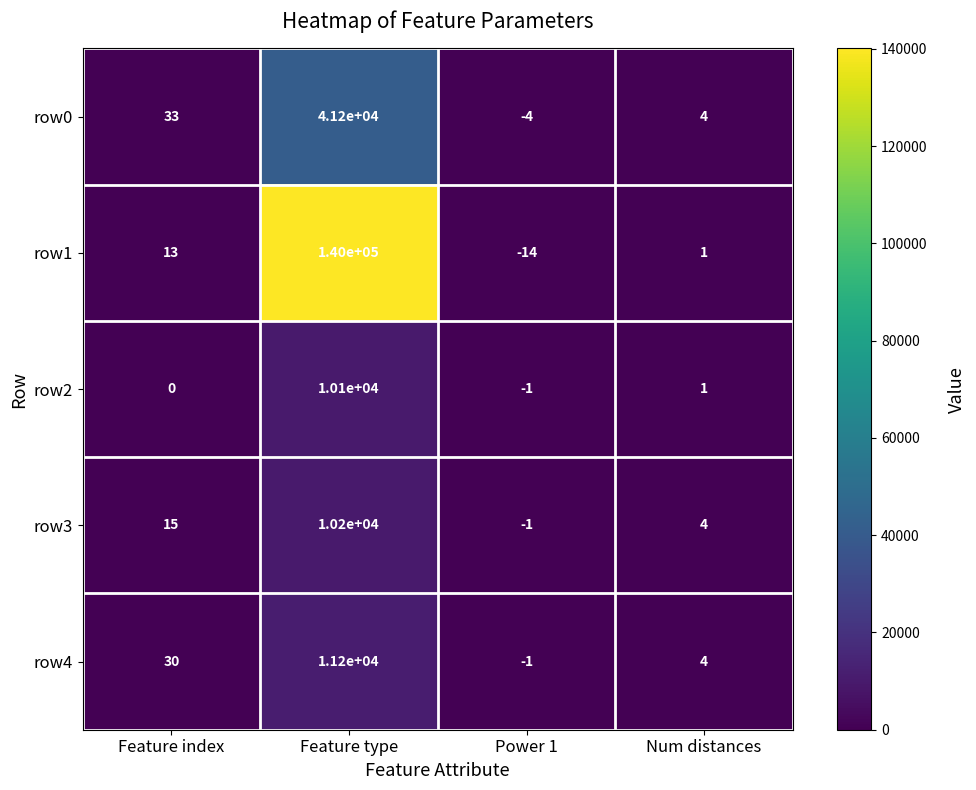

Which series has the largest total across all categories?

row1